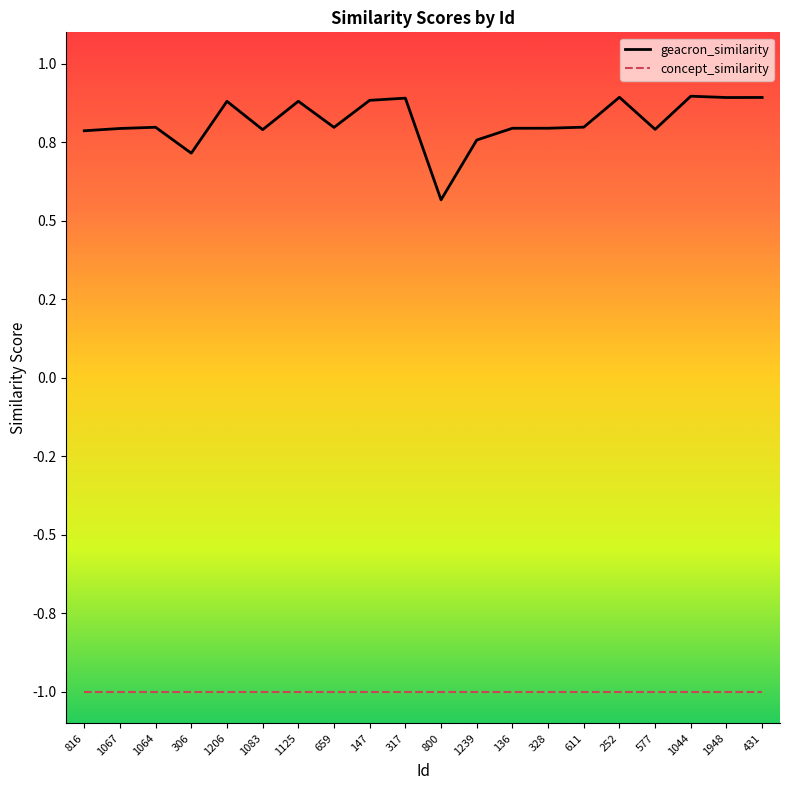

Where is the first local maximum for geacron_similarity?

1064